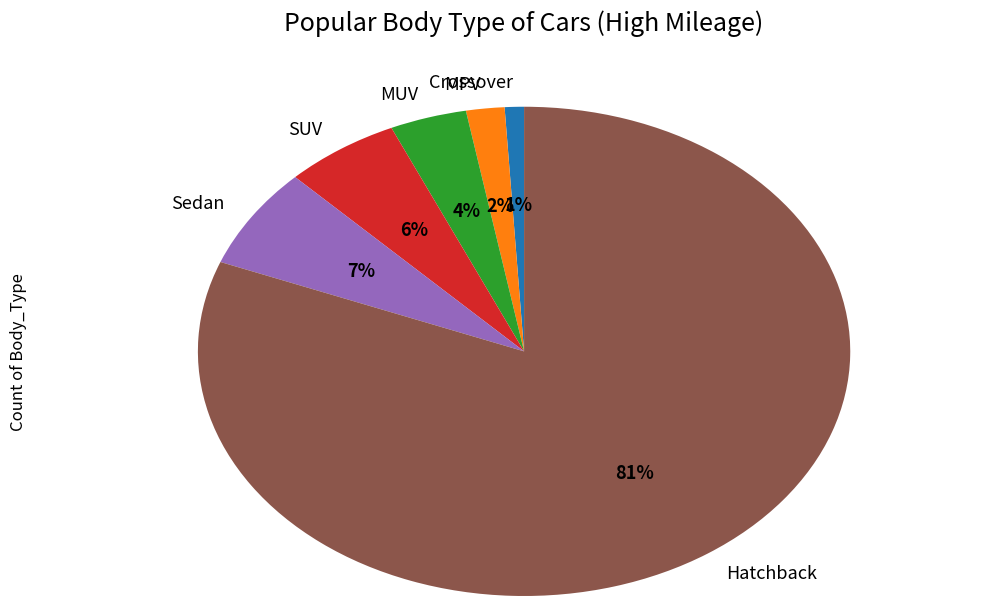

What is the ratio of the value at MPV to the value at Crossover?

2.0